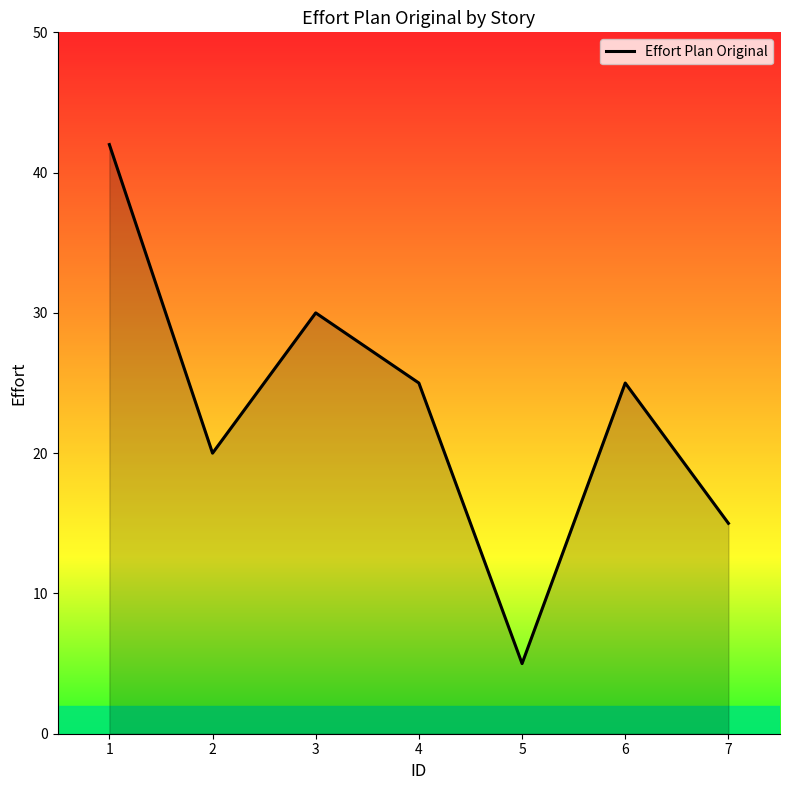

Is it true that the value at 4 is 44?

False